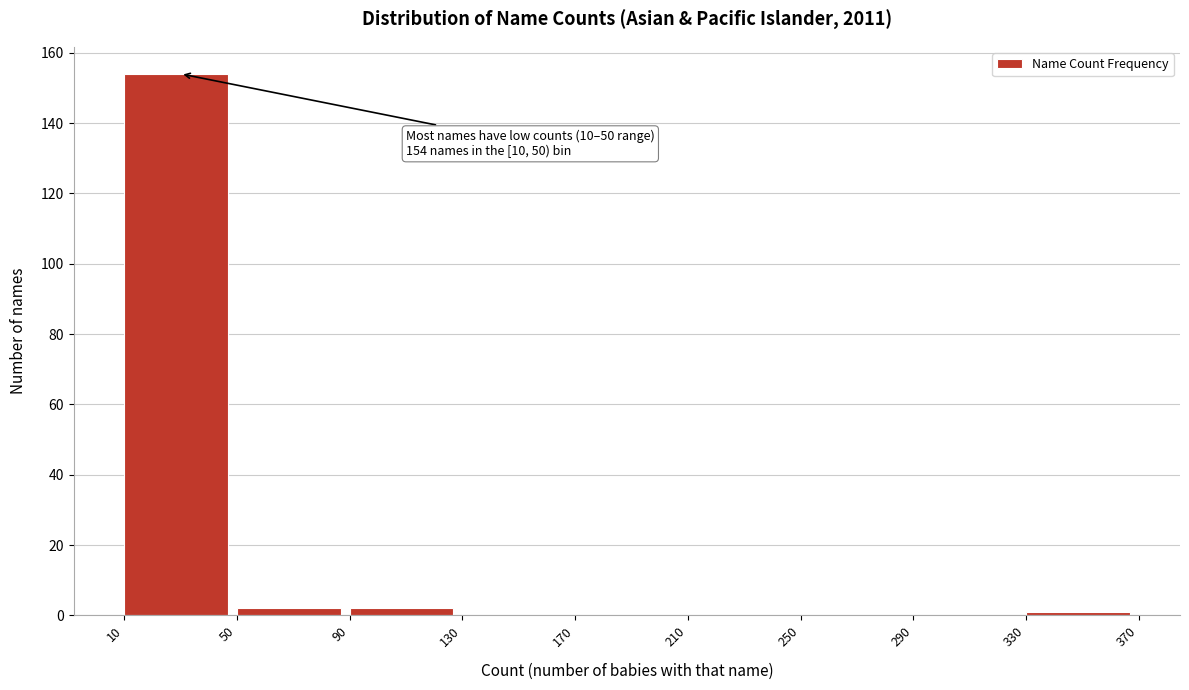

Over which range of the x-axis is the bar tallest?

10 to 50